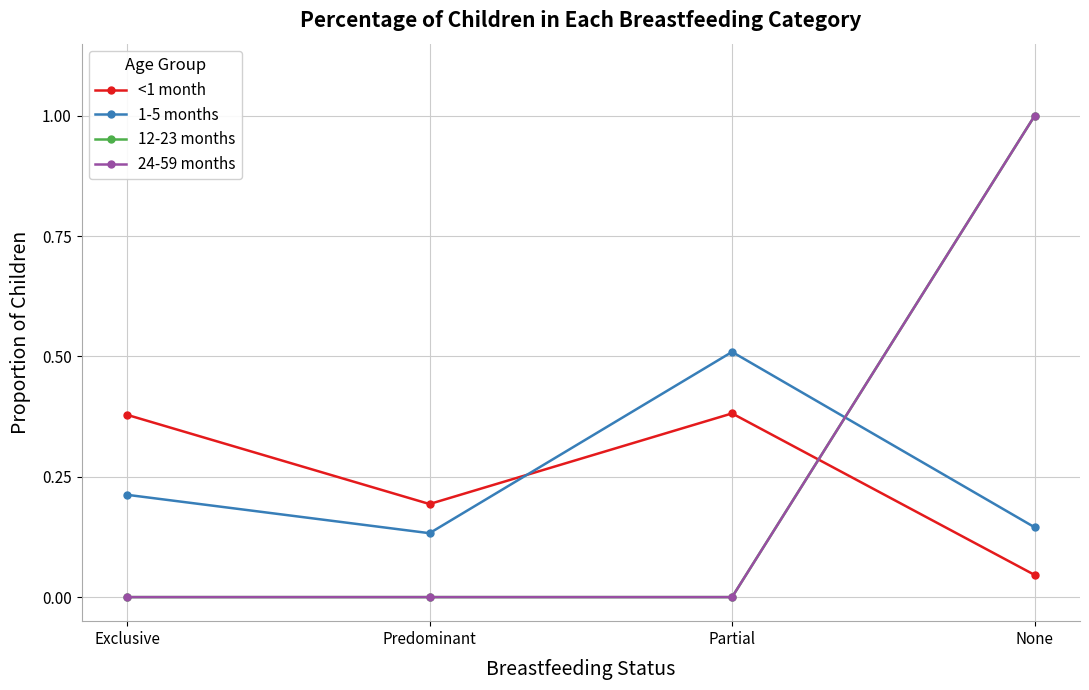

Is this an area chart (filled region under the line)?

No